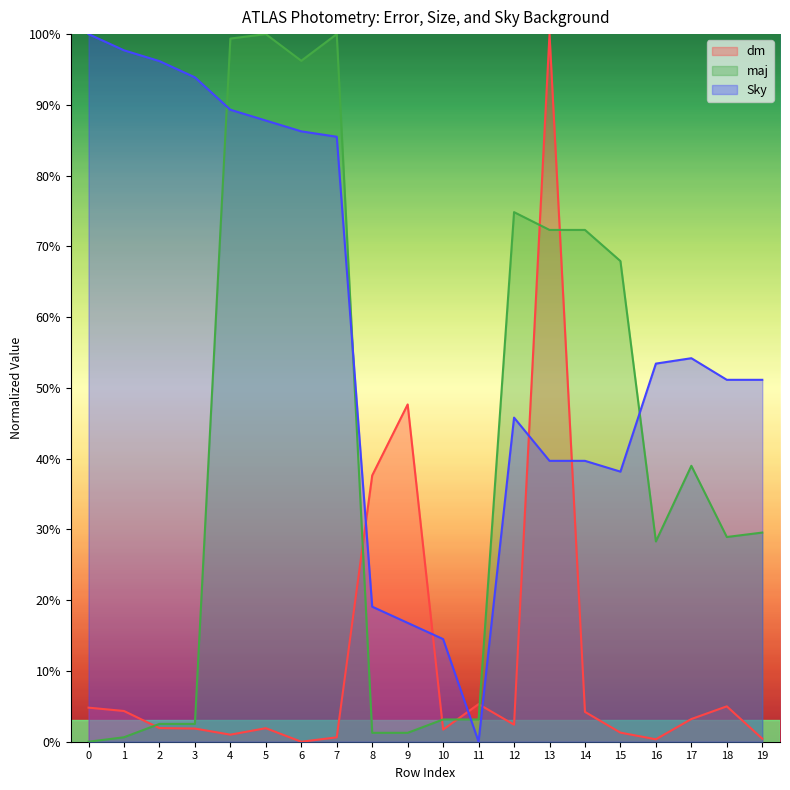

Is the value of Sky at 2 greater than the value of maj at 1?

Yes